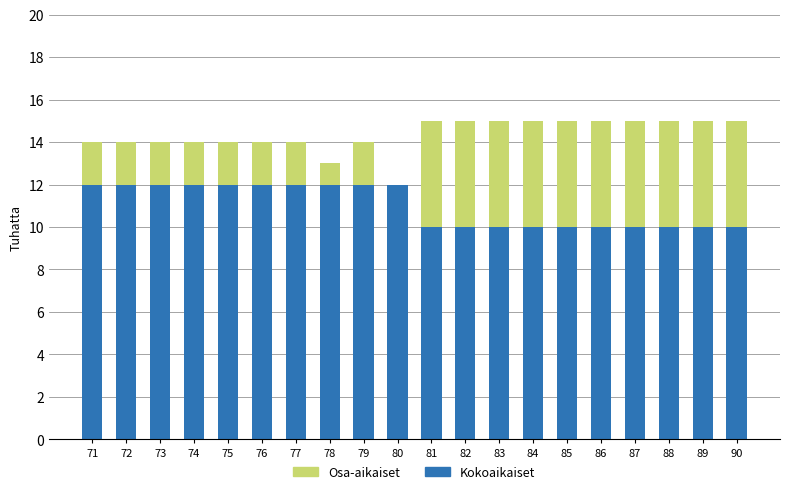

Is it true that Kokoaikaiset equals 16 at 72?

False